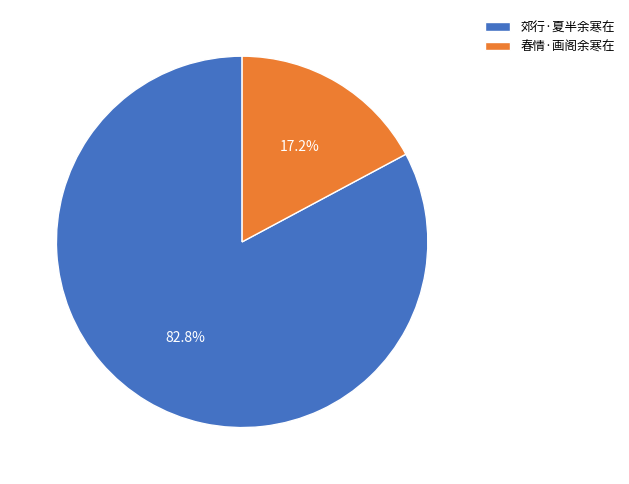

Is it true that 春情·画阁余寒在 is 6% of the pie?

False